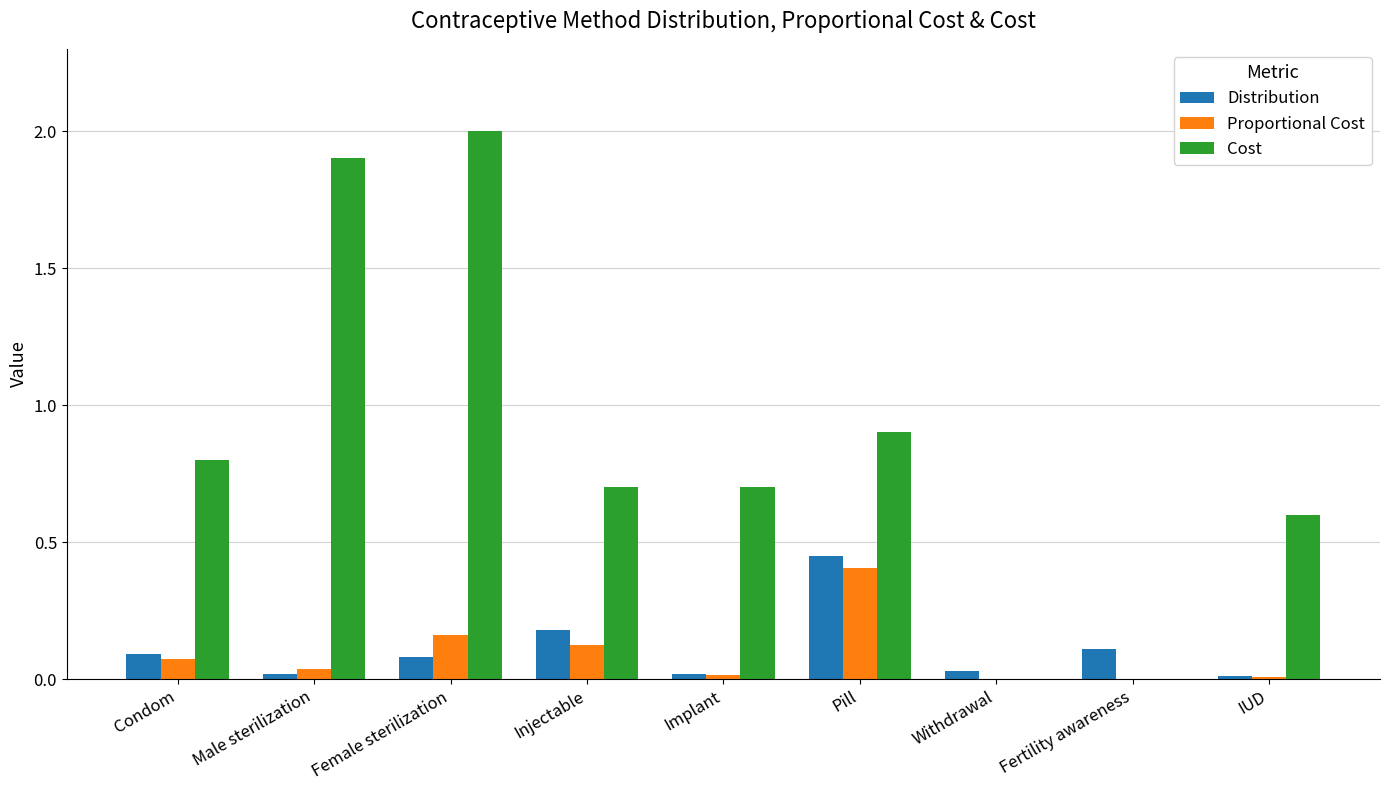

What is the spread (max minus min) of values at Implant?

0.7